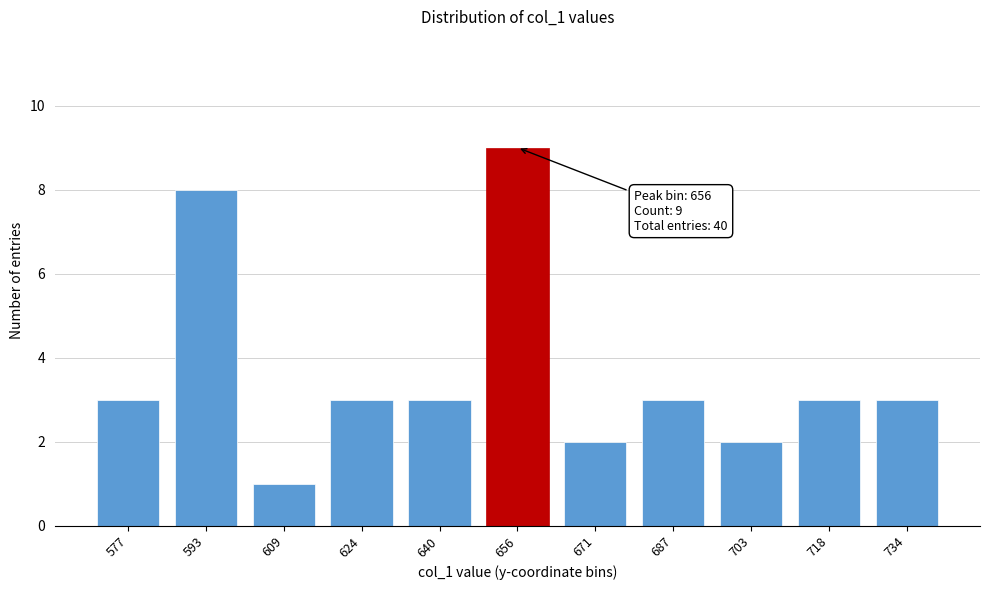

Reading left to right, list all the values displayed in this chart.

577=3	593=8	609=1	624=3	640=3	656=9	671=2	687=3	703=2	718=3	734=3